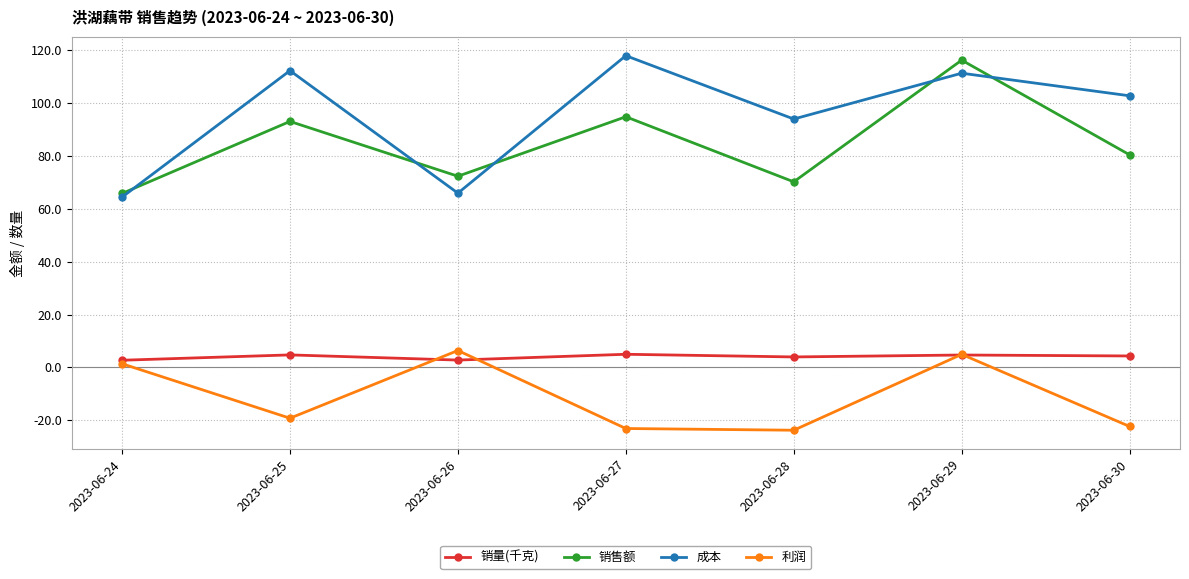

Where does the 利润 series first go above -19?

2023-06-24